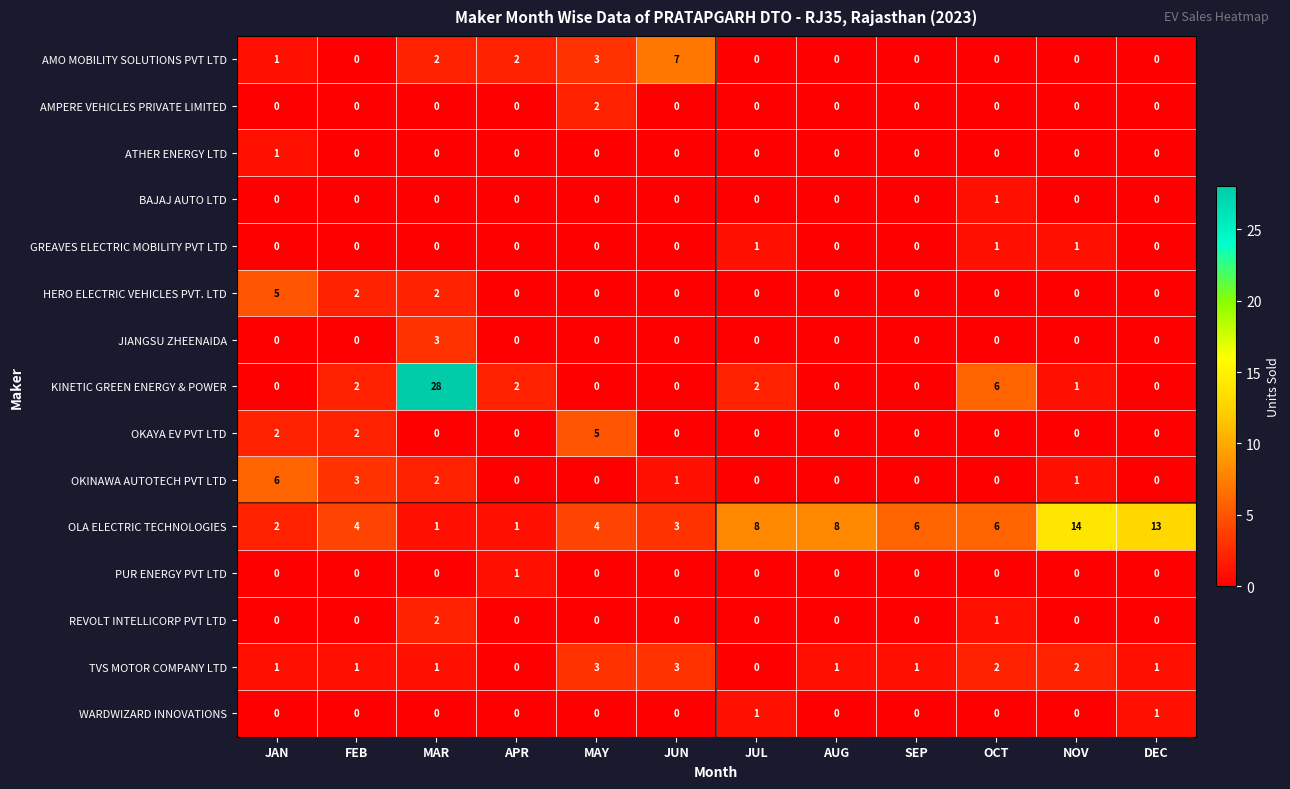

At how many categories does at least one series exceed 11?

3